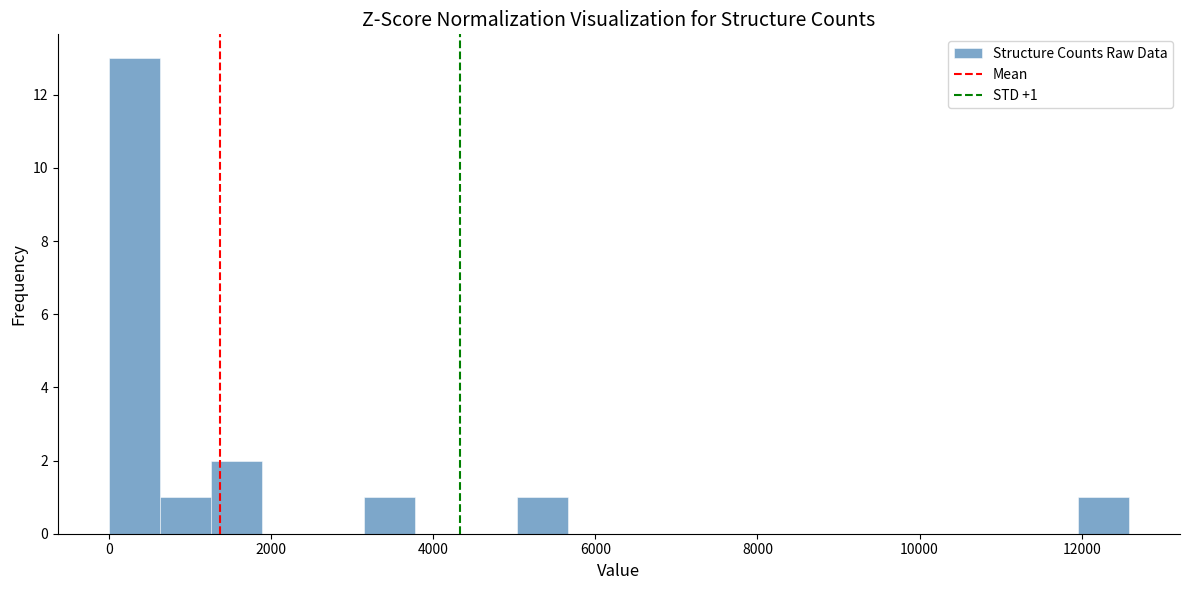

Around what value on the x-axis is the tallest bar? Give the approximate position of its centre, as read against the axis.

400